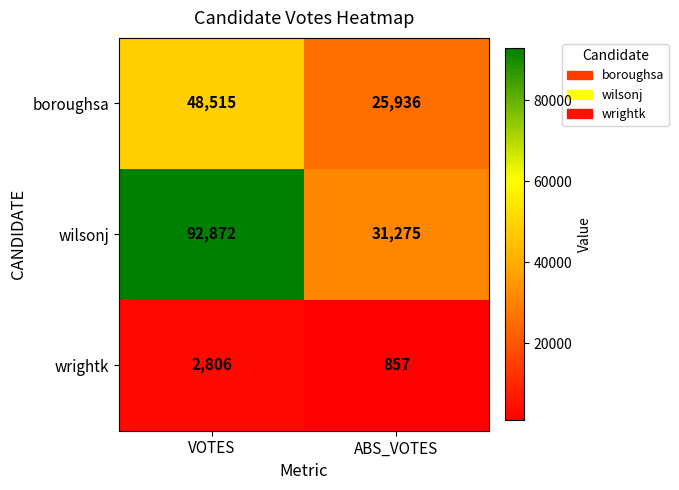

Which series has the widest spread of values?

wilsonj